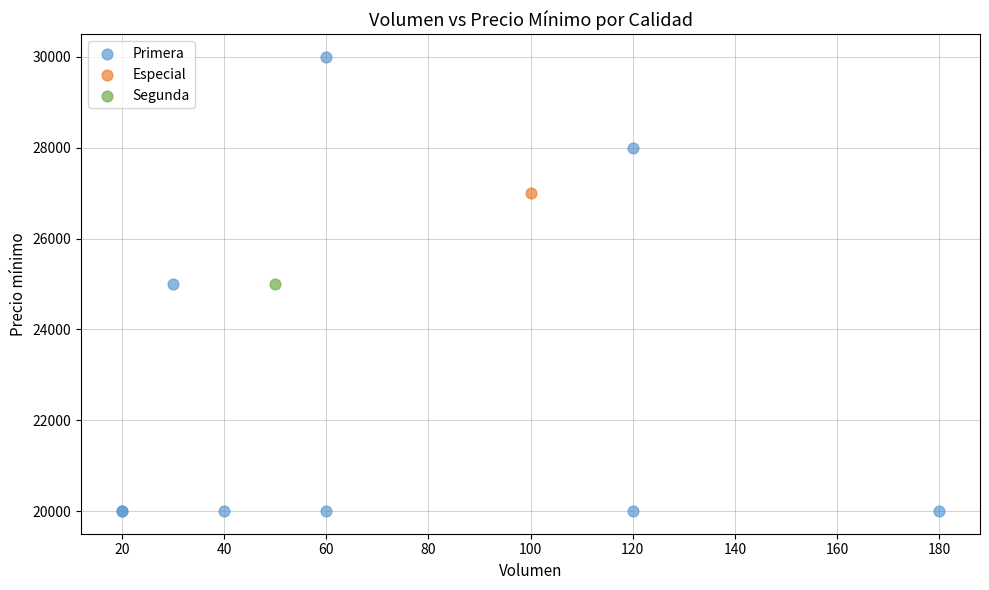

What are all the series names shown in the legend?

Primera, Especial, Segunda